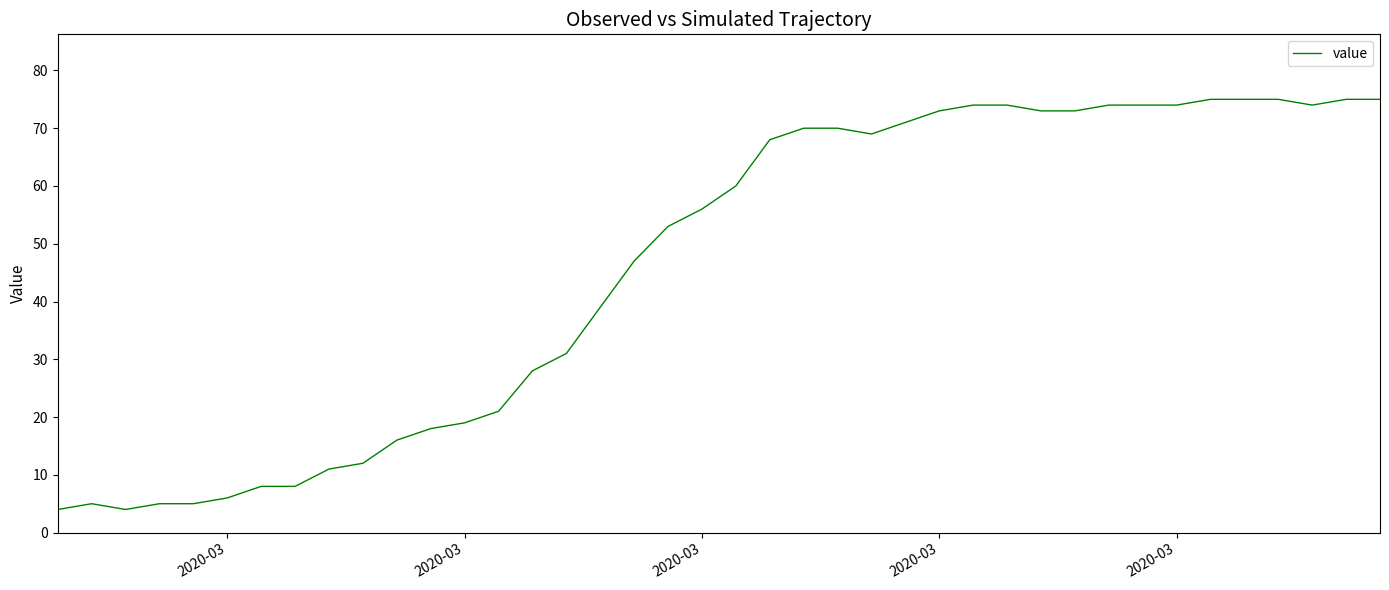

What is the greatest value displayed?

75